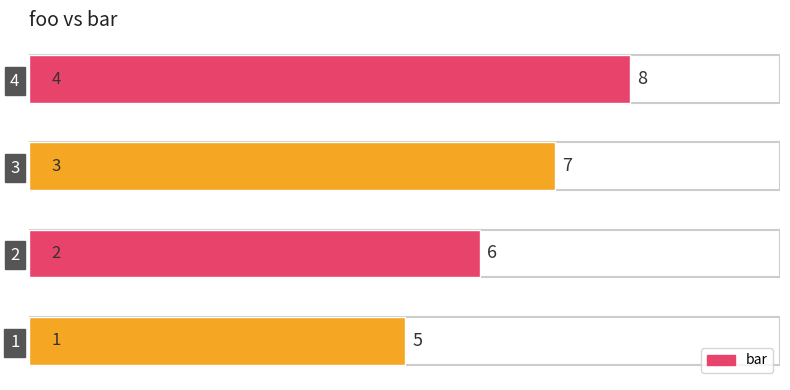

How many distinct data groups are displayed?

1